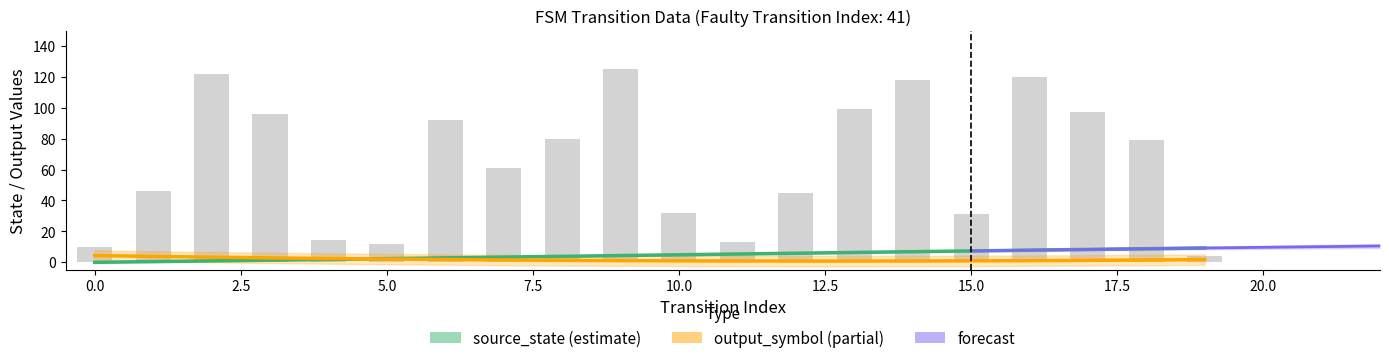

Reading left to right, list all the values displayed in this chart.

source_state: 0=0	1=0	2=1	3=1	4=2	5=2	6=3	7=3	8=4	9=4	10=5	11=5	12=6	13=6	14=7	15=7	16=8	17=8	18=9	19=9
destination_state: 0=10	1=46	2=122	3=96	4=14	5=12	6=92	7=61	8=80	9=125	10=32	11=13	12=45	13=99	14=118	15=31	16=120	17=97	18=79	19=4
input_num_count: 0=2	1=2	2=2	3=2	4=2	5=2	6=2	7=2	8=2	9=2	10=2	11=2	12=2	13=2	14=2	15=2	16=2	17=2	18=2	19=2
output_symbol: 0=1	1=0	2=0	3=1	4=1	5=1	6=0	7=0	8=0	9=1	10=0	11=0	12=0	13=0	14=0	15=0	16=0	17=0	18=0	19=1